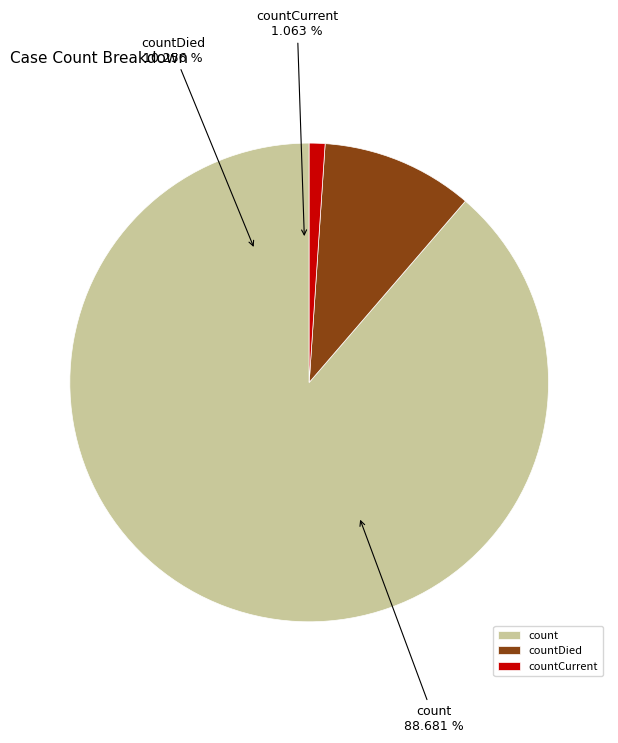

Count the number of slices in the pie.

3